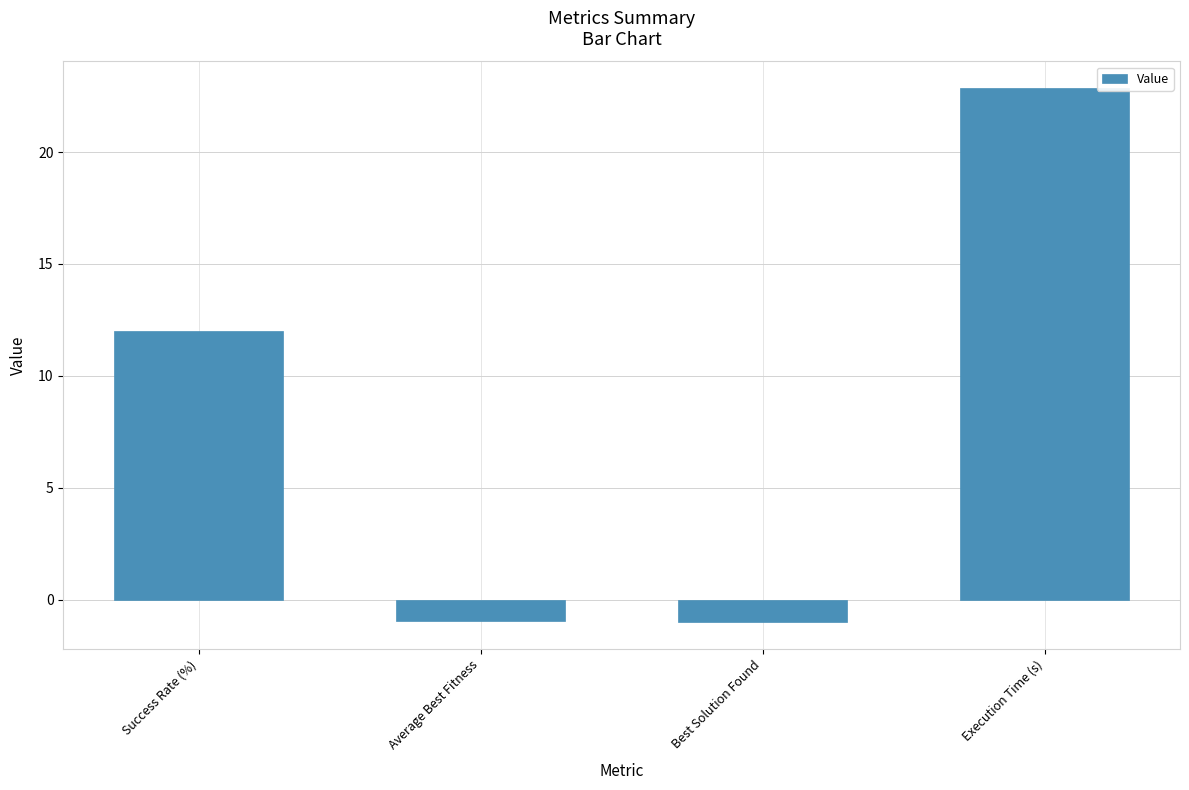

What is the label of the 4th bar from the right?

Success Rate (%)